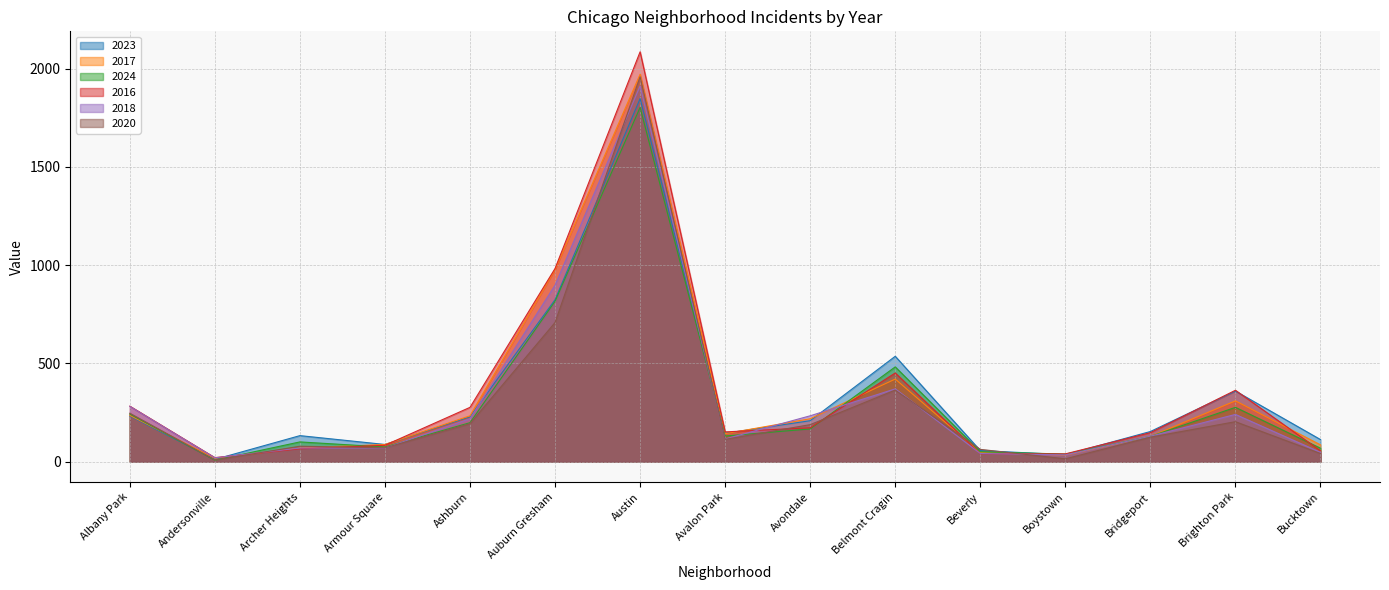

What value does the 2023 series have at Brighton Park, to the nearest 10?

360